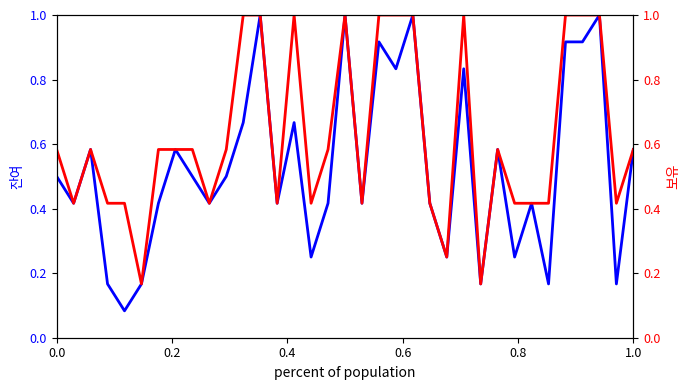

Is this an area chart (filled region under the line)?

No